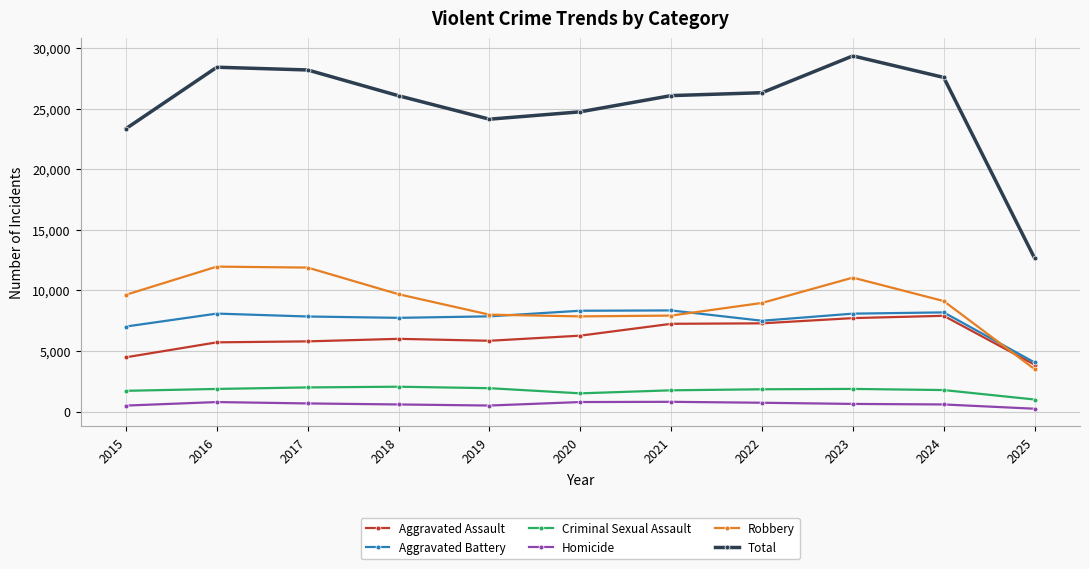

Rank the series by their maximum value, from lowest to highest.

Homicide, Criminal Sexual Assault, Aggravated Assault, Aggravated Battery, Robbery, Total